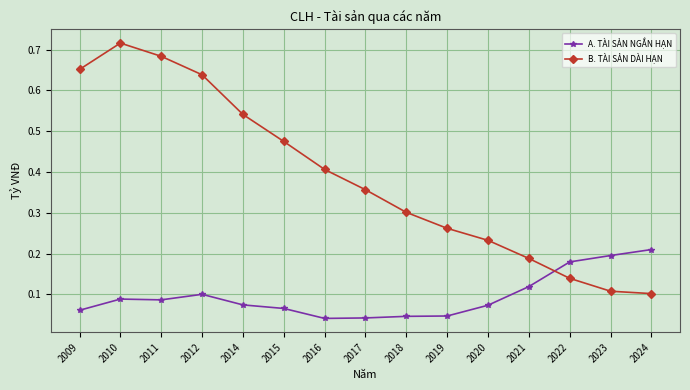

Is it true that A. TÀI SẢN NGẮN HẠN equals 0.1 at 2019?

False